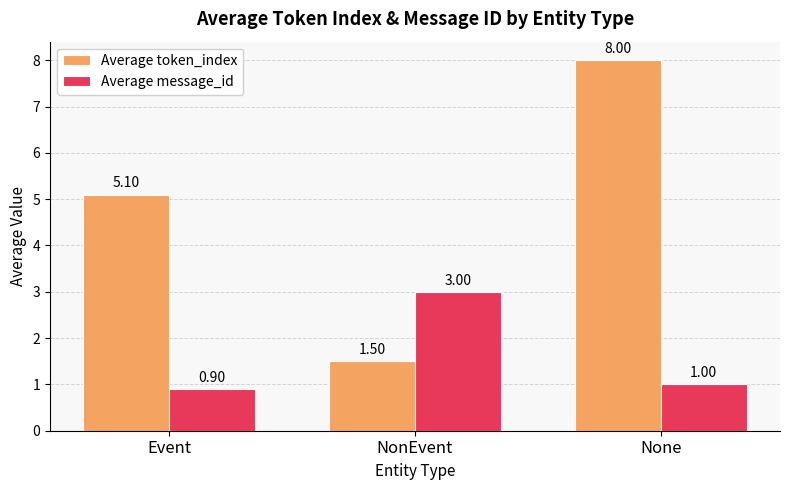

Which series has the largest total across all categories?

Average token_index